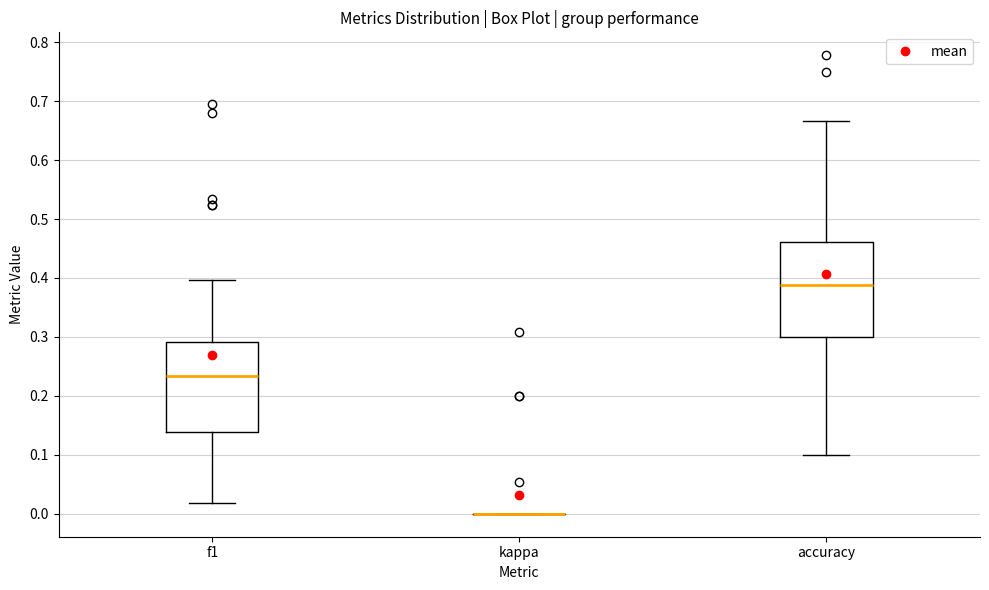

Reading left to right, read every box against the y-axis: the position of its median line, the range the box covers, and the ends of its whiskers. The values are not printed on the chart, so give them approximately, as read against the axis.

f1: median 0.23, box 0.14 to 0.29, whiskers 0.02 to 0.40
kappa: box collapsed to a line at 0.00, whiskers 0.00 to 0.00
accuracy: median 0.39, box 0.30 to 0.46, whiskers 0.10 to 0.67